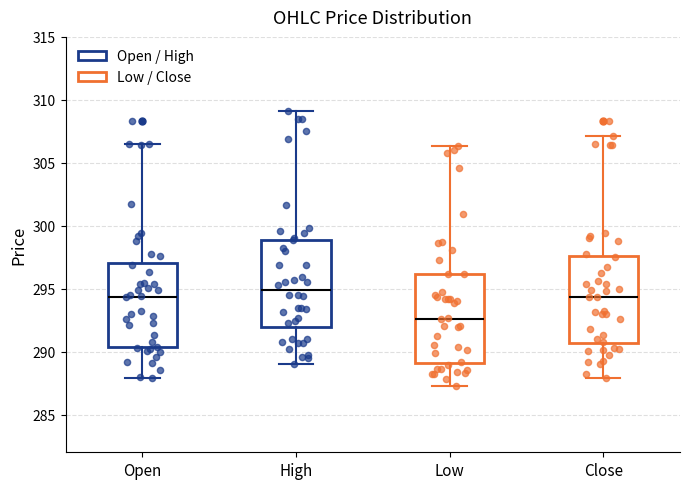

Reading left to right, transcribe this box plot: for each box, give where its median line is, the range the box spans, and where its two whiskers end, as read against the y-axis. The values are not printed on the chart, so give them approximately, as read against the axis.

Open: median 294.5, box 290.5 to 297.0, whiskers 288.0 to 306.5
High: median 295.0, box 292.0 to 299.0, whiskers 289.0 to 309.0
Low: median 292.5, box 289.0 to 296.0, whiskers 287.5 to 306.5
Close: median 294.5, box 290.5 to 297.5, whiskers 288.0 to 307.0